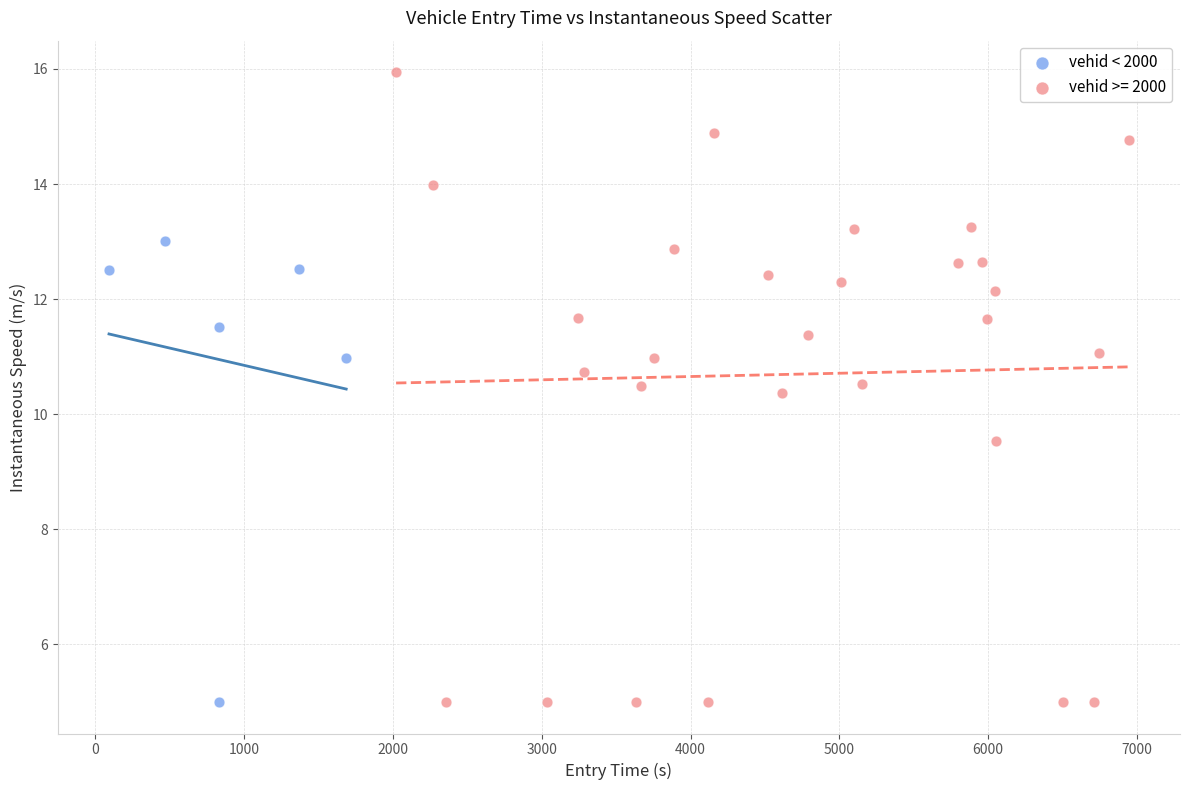

Which series has the largest Y range (max minus min)?

vehid >= 2000